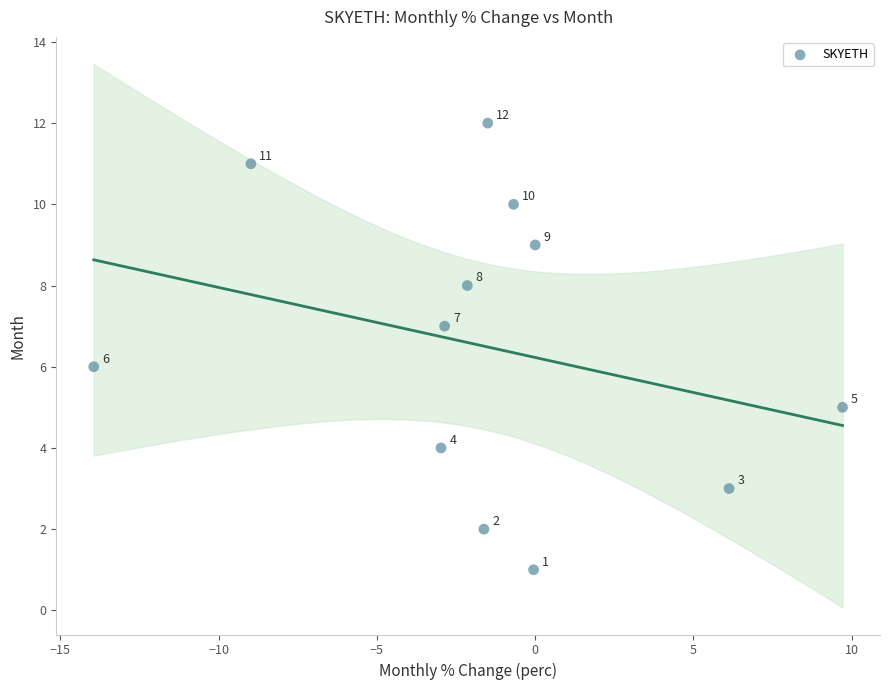

What Y value in the scatter plot is closest to 6?

6